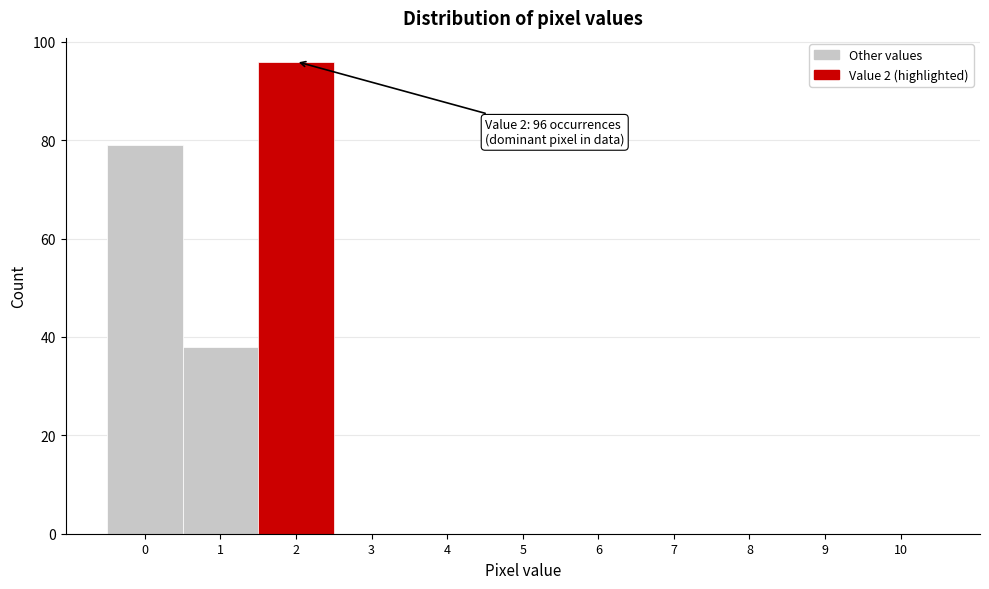

Over which range of the x-axis is the bar tallest?

1.5 to 2.5